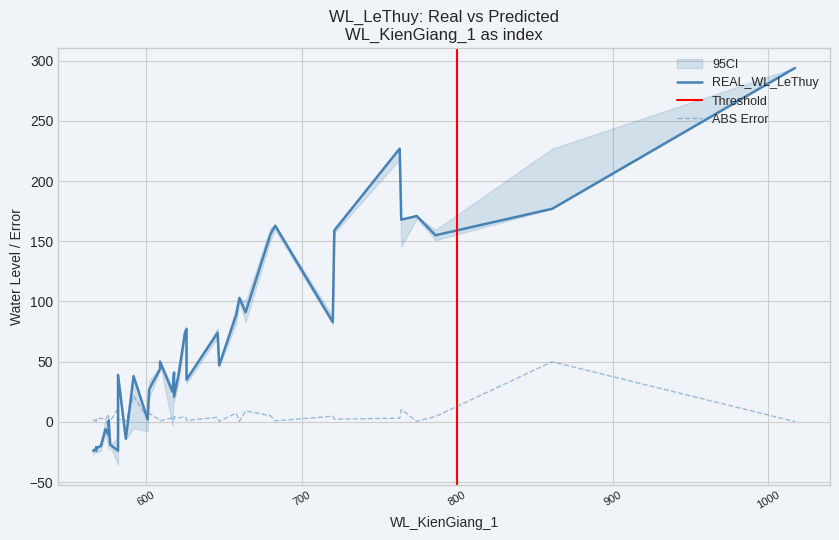

The value of REAL_WL_LeThuy at 29 is 89.0. True or false?

True